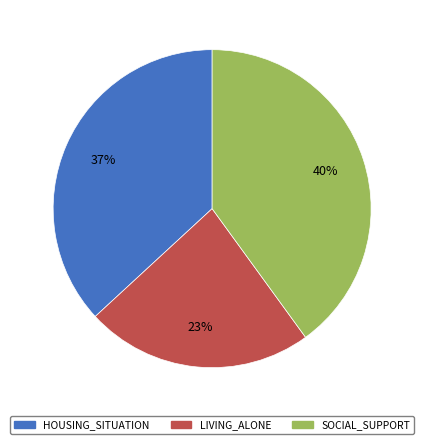

To the nearest percent, what percentage of the pie is SOCIAL_SUPPORT?

40%